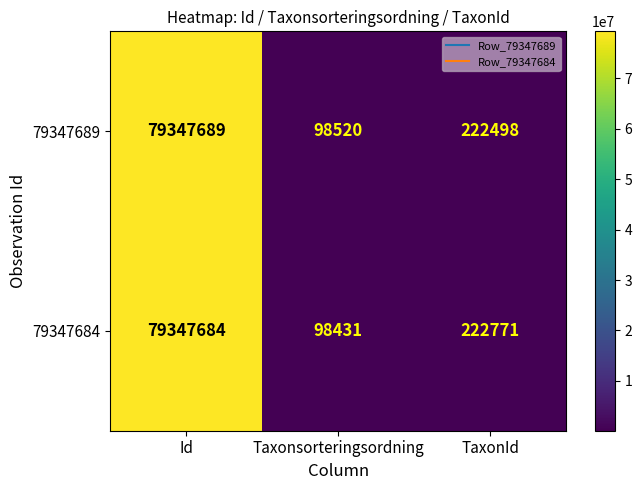

What is the spread (max minus min) of values at Taxonsorteringsordning?

89